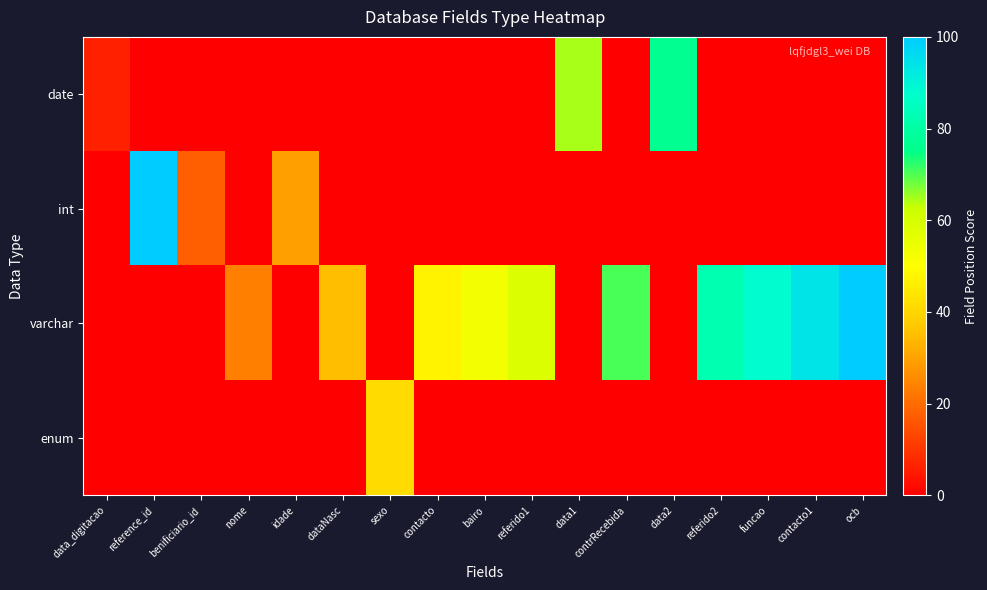

What is the difference between the highest and lowest values at data2?

76.5